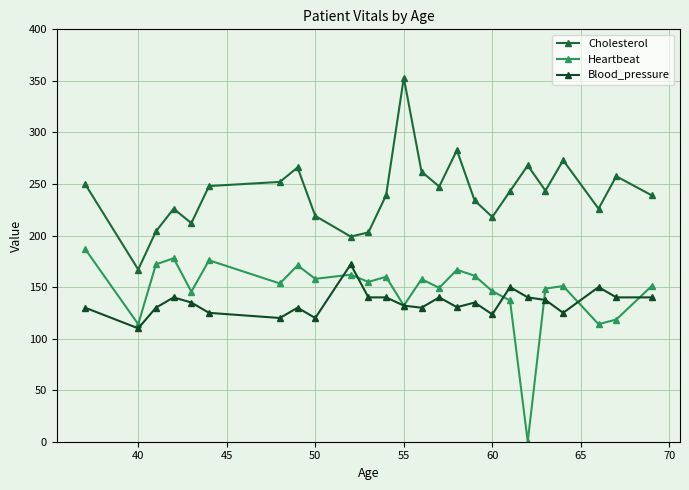

True or false: Blood_pressure has more than 2 interior local peaks.

True